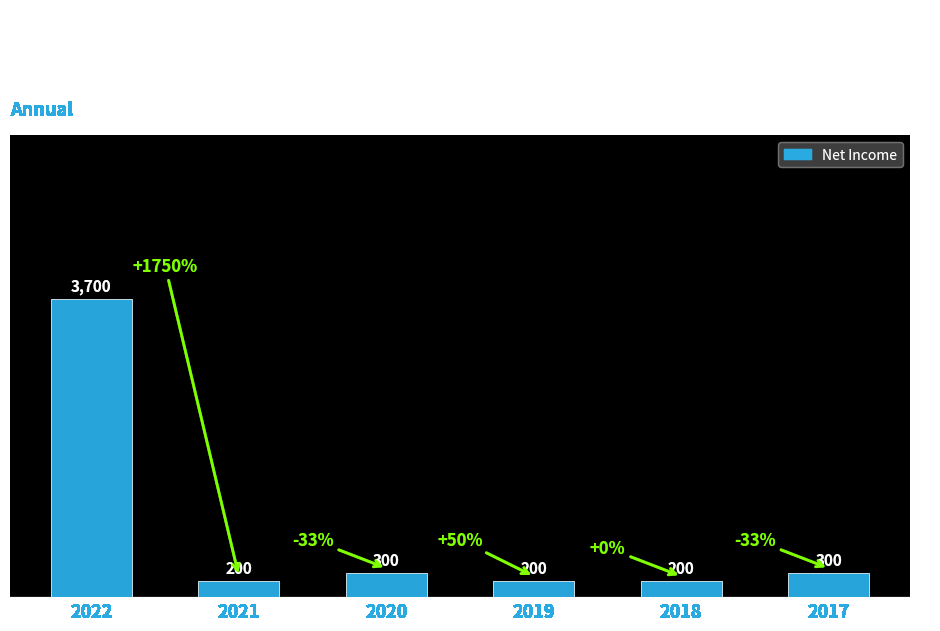

Where does the data first go above 300?

2022